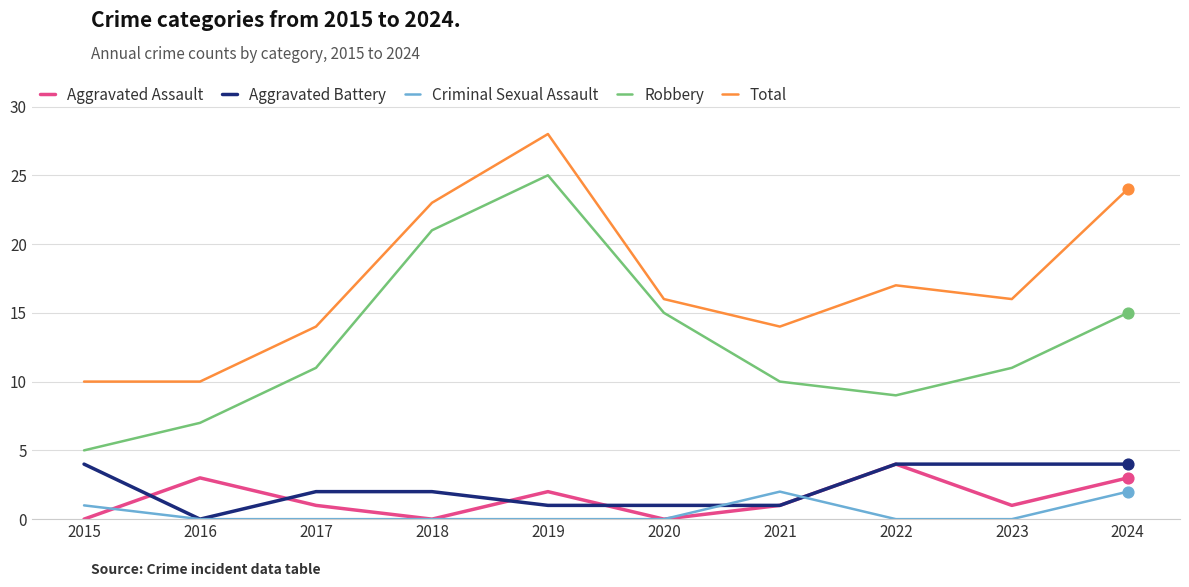

Which series has the largest total across all categories?

Total